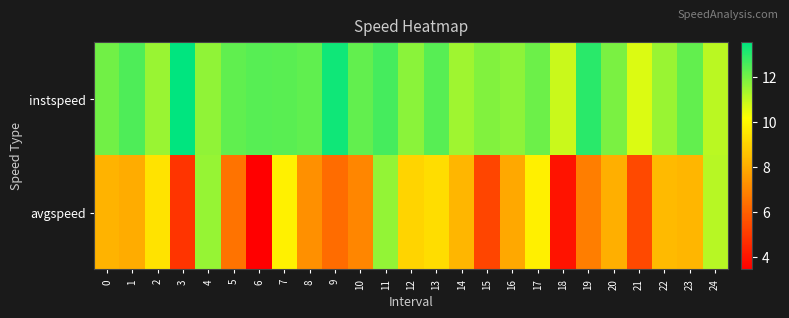

What is the difference between the highest and lowest values at 12?

2.6